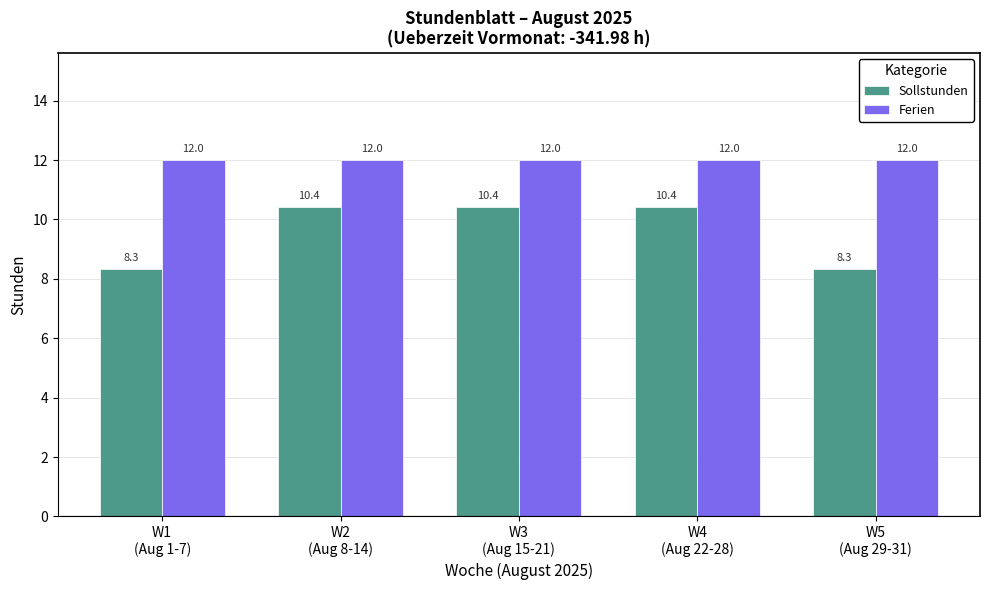

What is the total value across all series at W3
(Aug 15-21)?

22.4